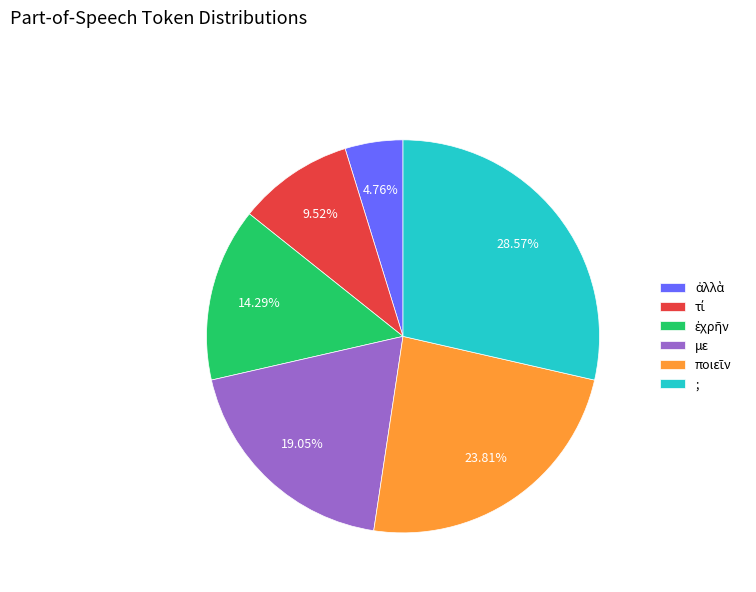

To the nearest percent, what is the average slice percentage?

17%